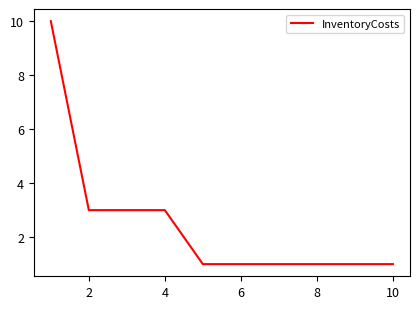

Reading left to right, transcribe all the data shown in this chart.

10	3	3	3	1	1	1	1	1	1